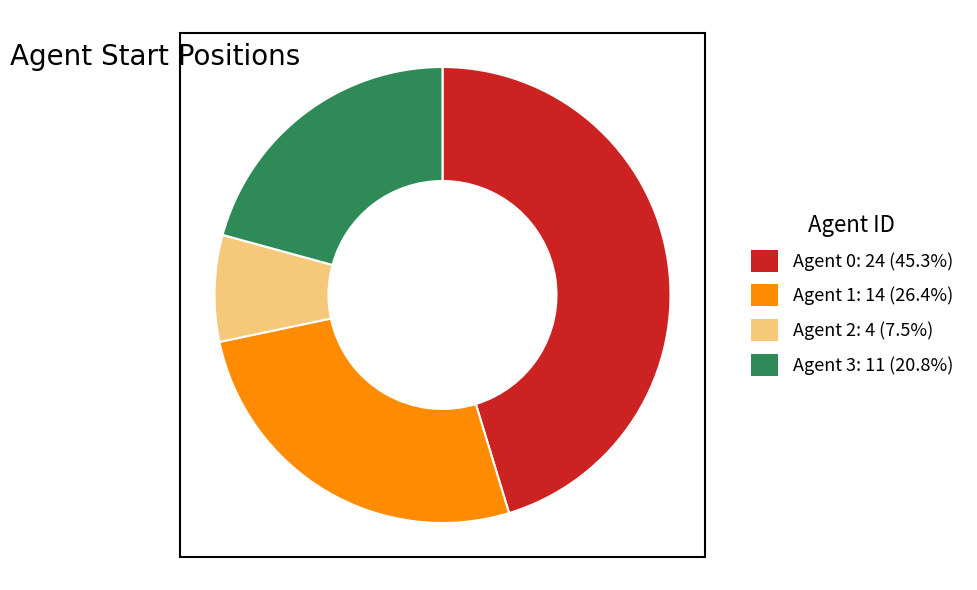

Does any single category account for the majority?

No